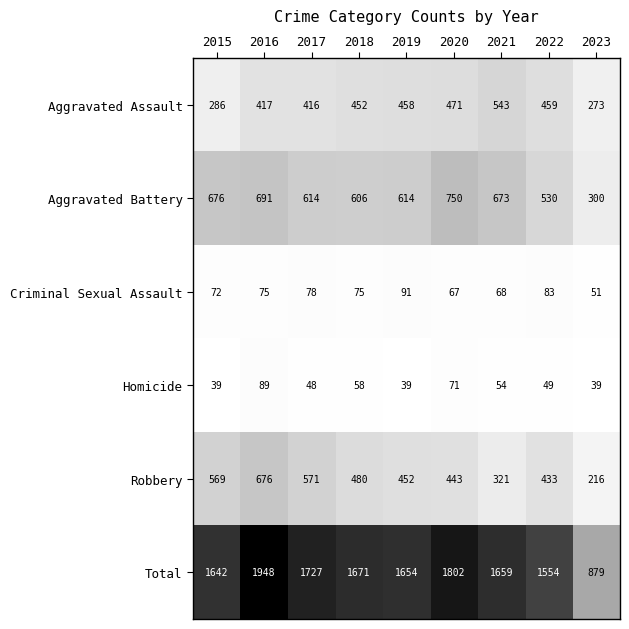

What is the smallest value displayed?

39